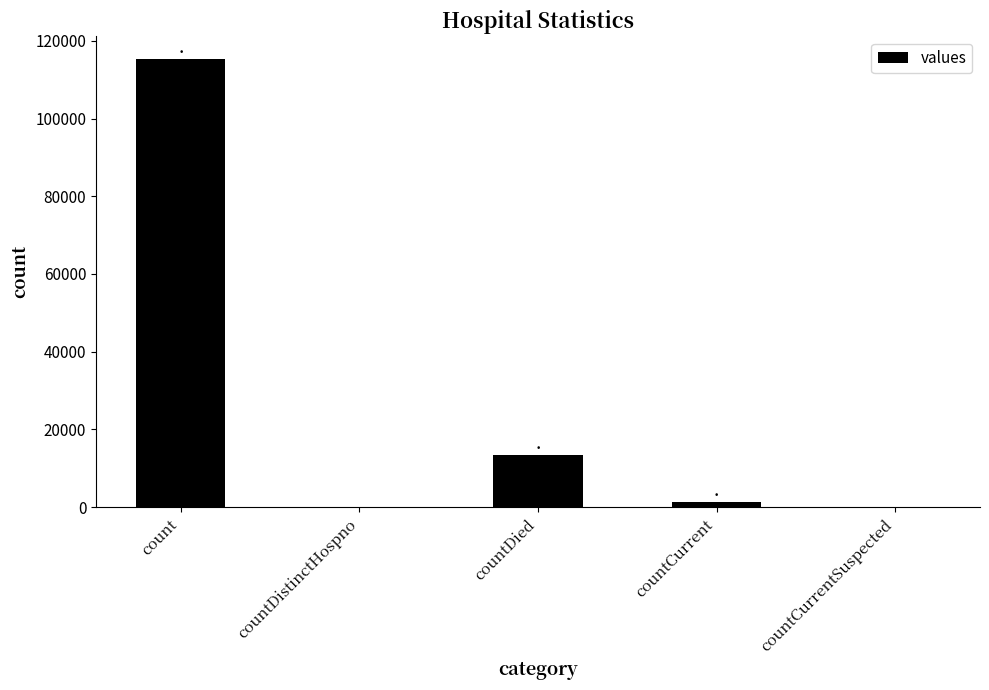

Is it true that the value at count is 115379?

True